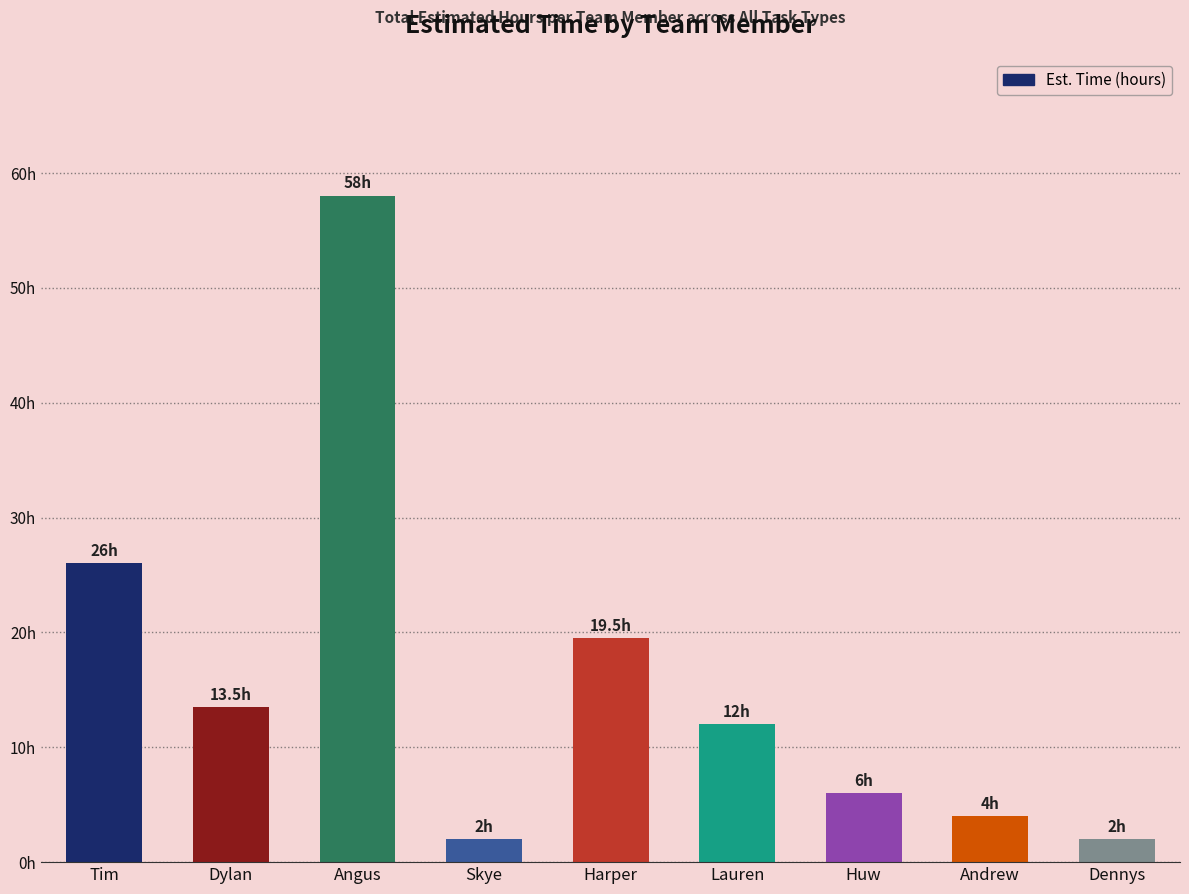

Is it true that the value at Tim is 26.0?

True